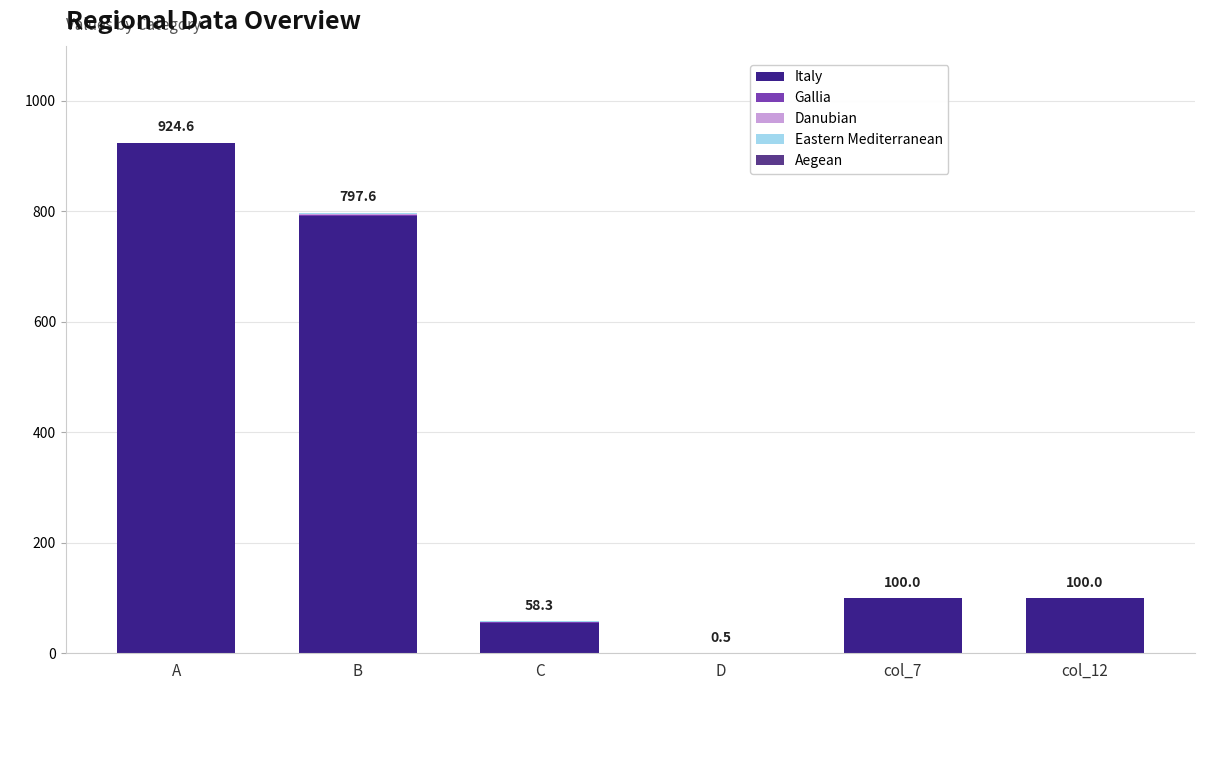

At which category is the sum across all series the highest?

A